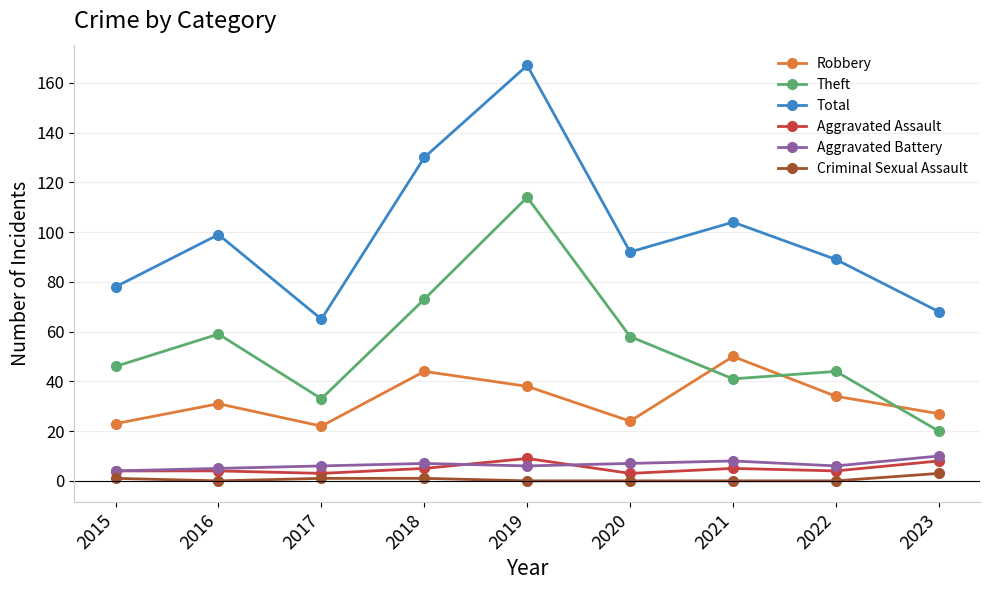

The value of Aggravated Battery at 2023 is 10. True or false?

True